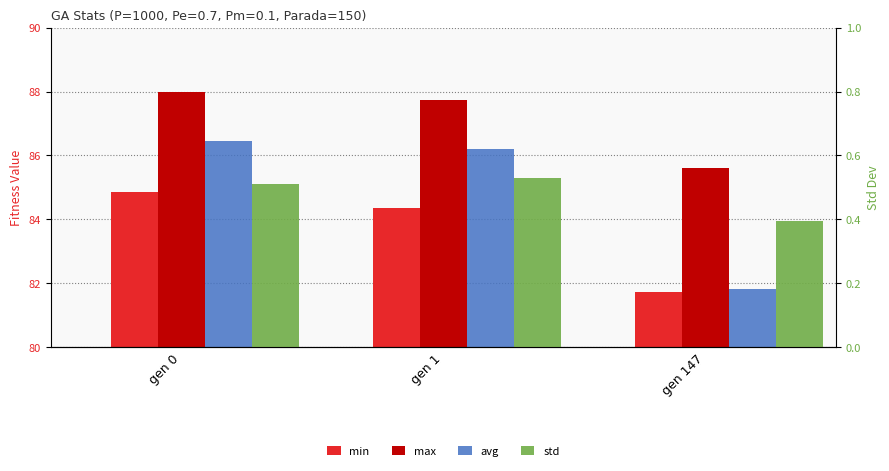

Reading left to right, extract all data points from this chart.

min: 84.9	84.4	81.7
max: 88.0	87.7	85.6
avg: 86.5	86.2	81.8
std: 0.5	0.5	0.4